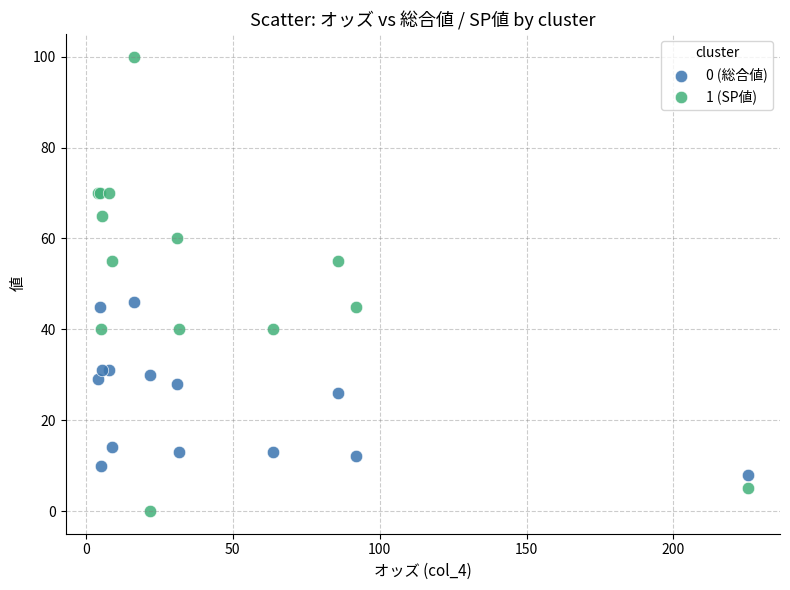

Which series reaches the maximum Y coordinate?

1 (SP値)